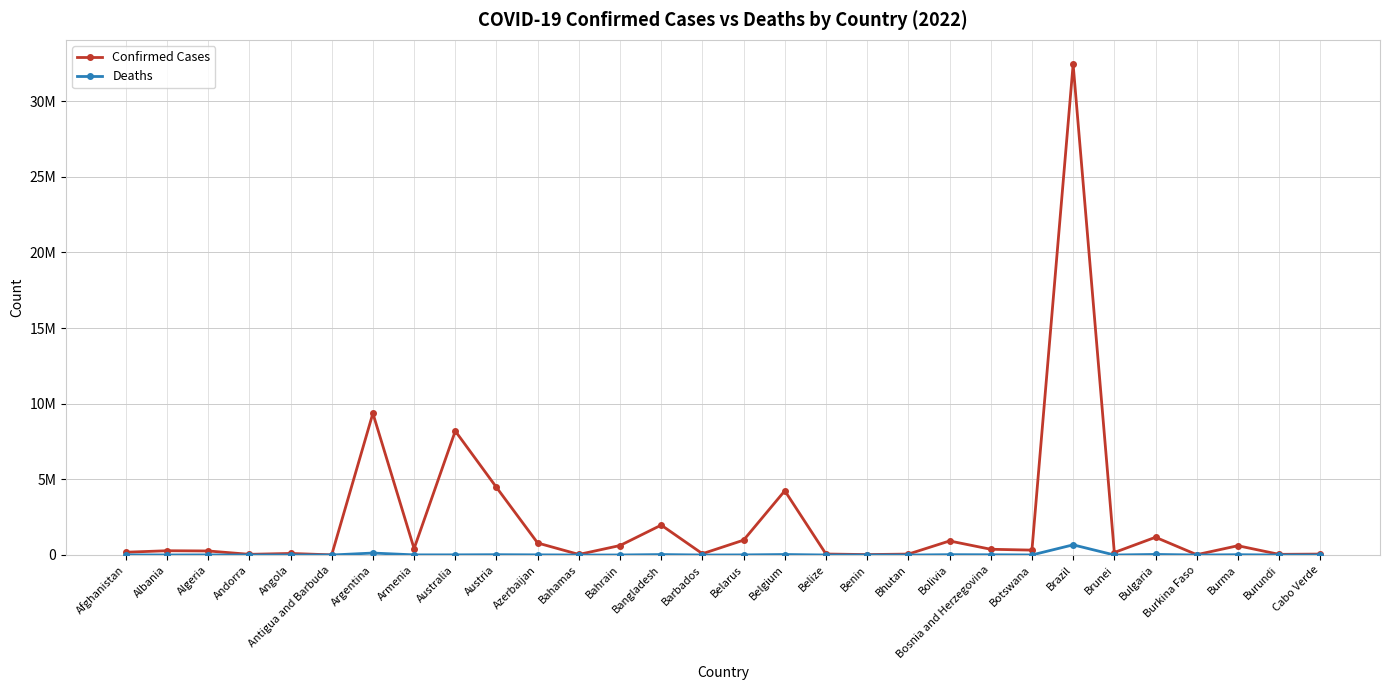

What are all the series names shown in the legend?

Confirmed Cases, Deaths